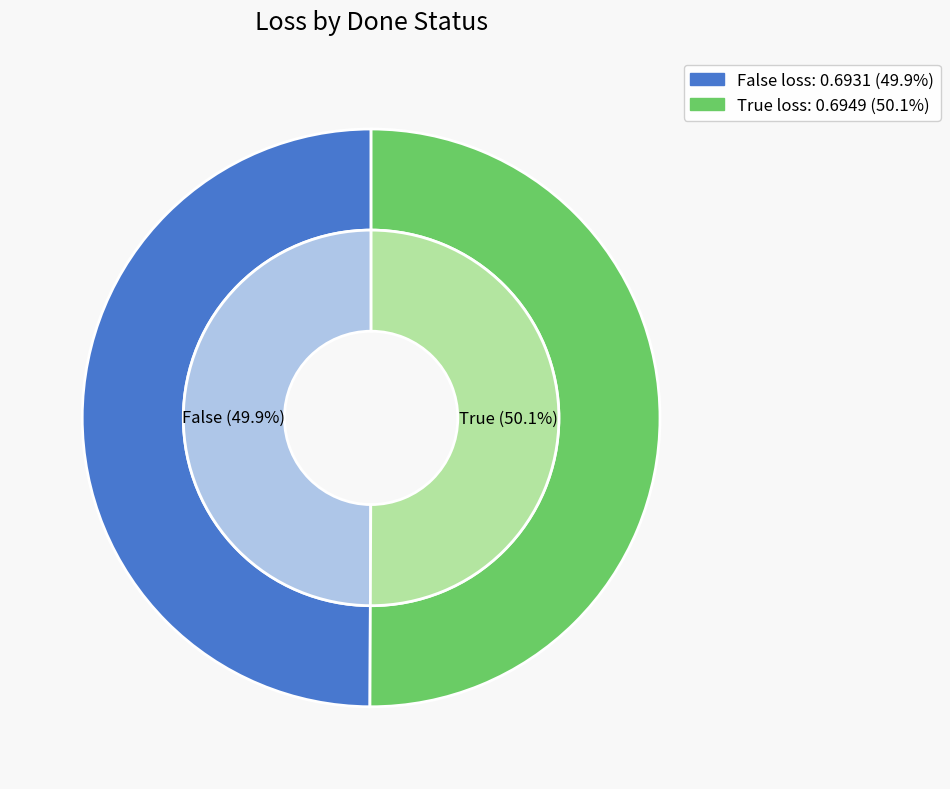

Which category has the biggest portion of the pie?

True